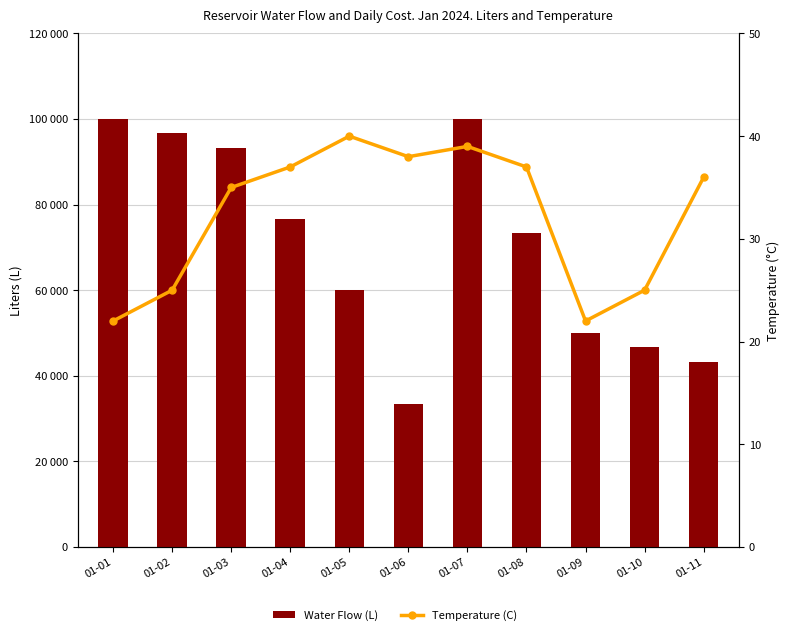

List the labels in order of Temperature (C) value, largest first.

01-05, 01-07, 01-06, 01-04, 01-08, 01-11, 01-03, 01-02, 01-10, 01-01, 01-09